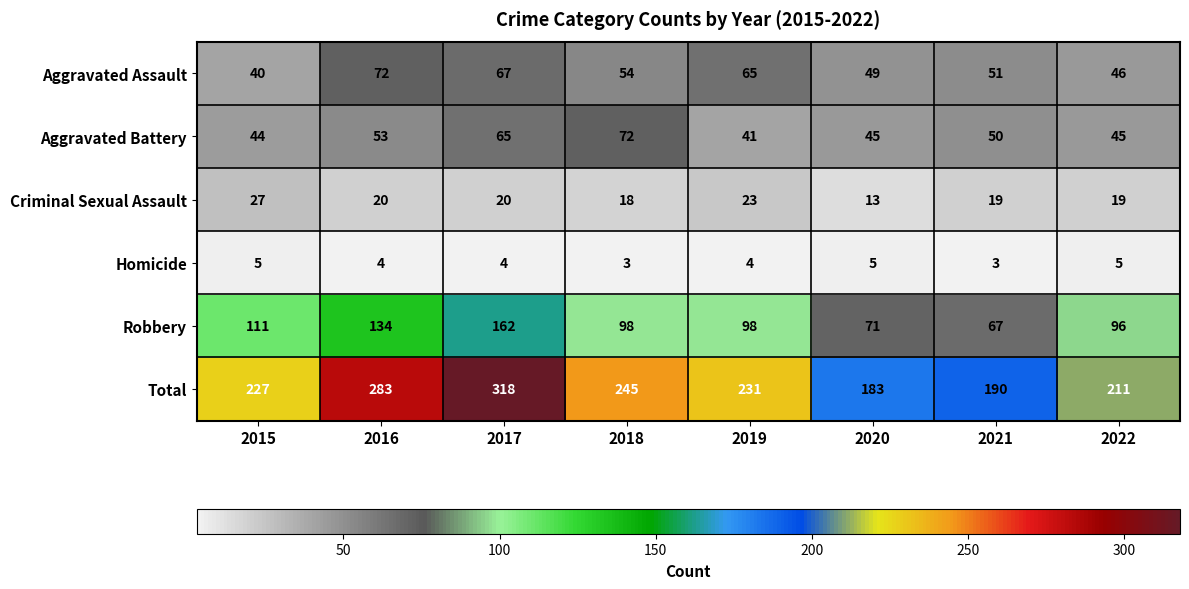

What is the difference between the maximum and second lowest values in the Total series?

128